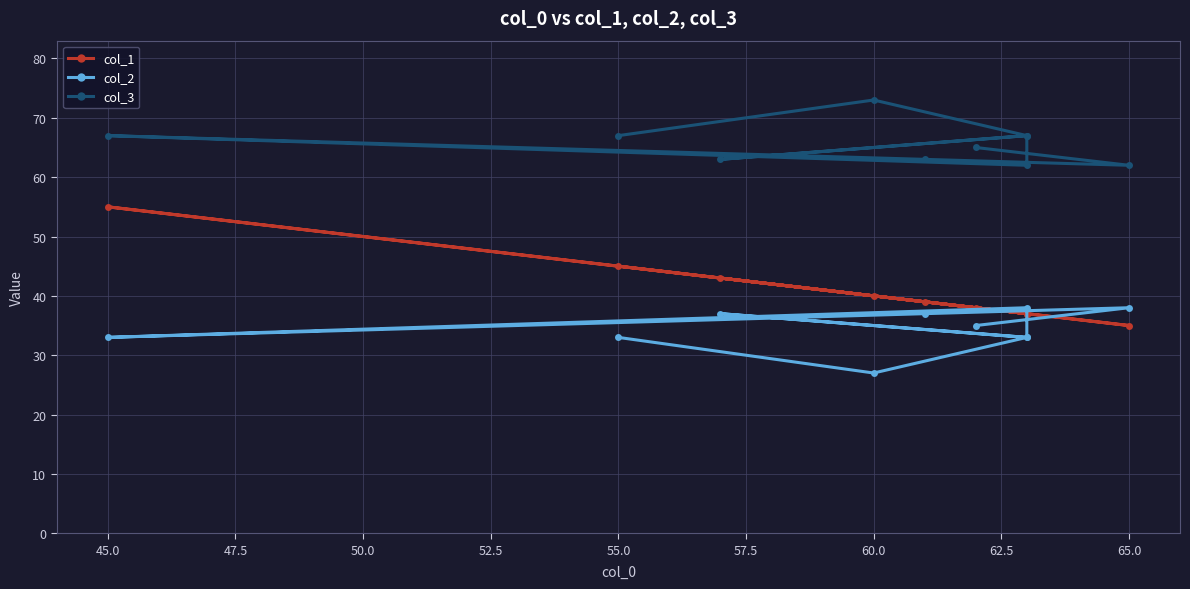

Is the value of col_3 at 62.5 greater than the value of col_2 at 47.5?

Yes